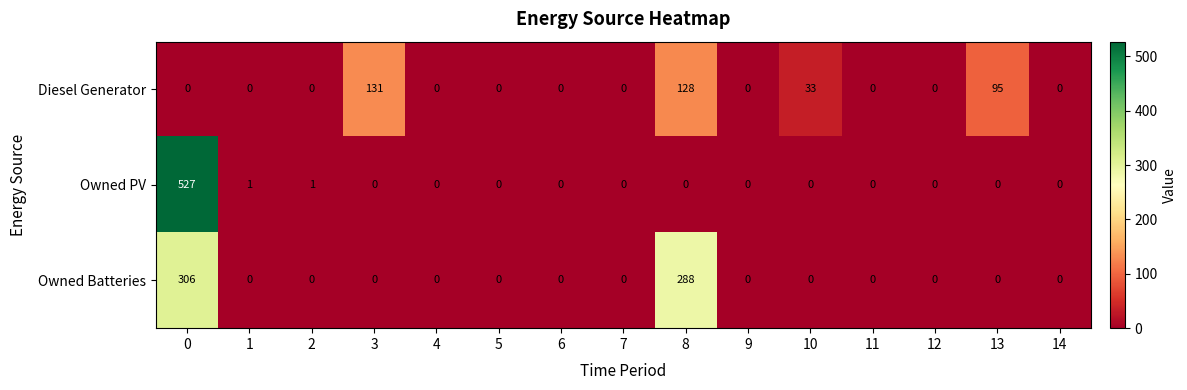

List the series in order of their peak value, highest first.

Owned PV, Owned Batteries, Diesel Generator